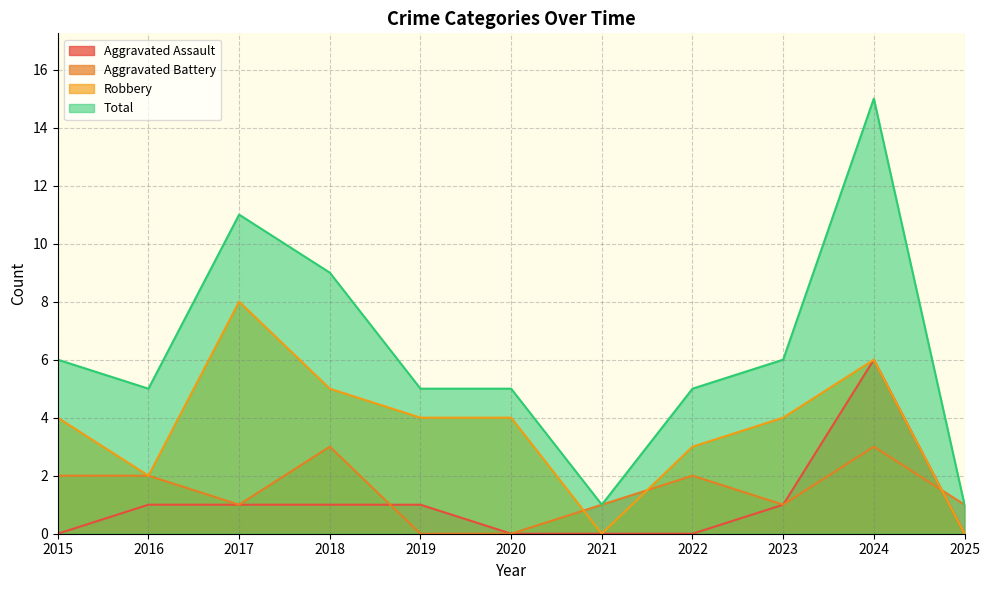

True or false: Aggravated Battery and Total cross at least once.

False